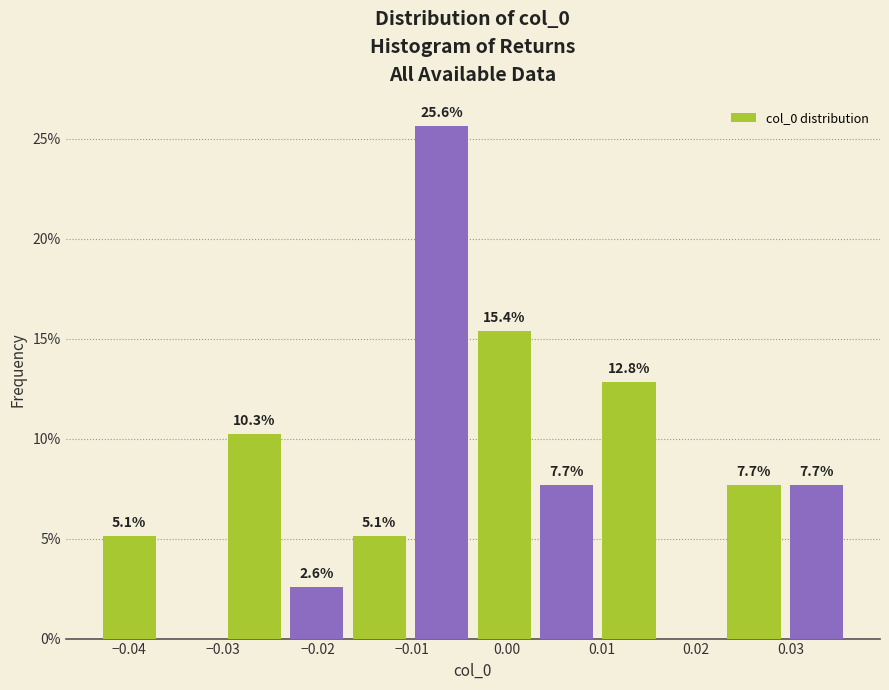

Which range on the x-axis has the tallest bar?

-0.010 to -0.004